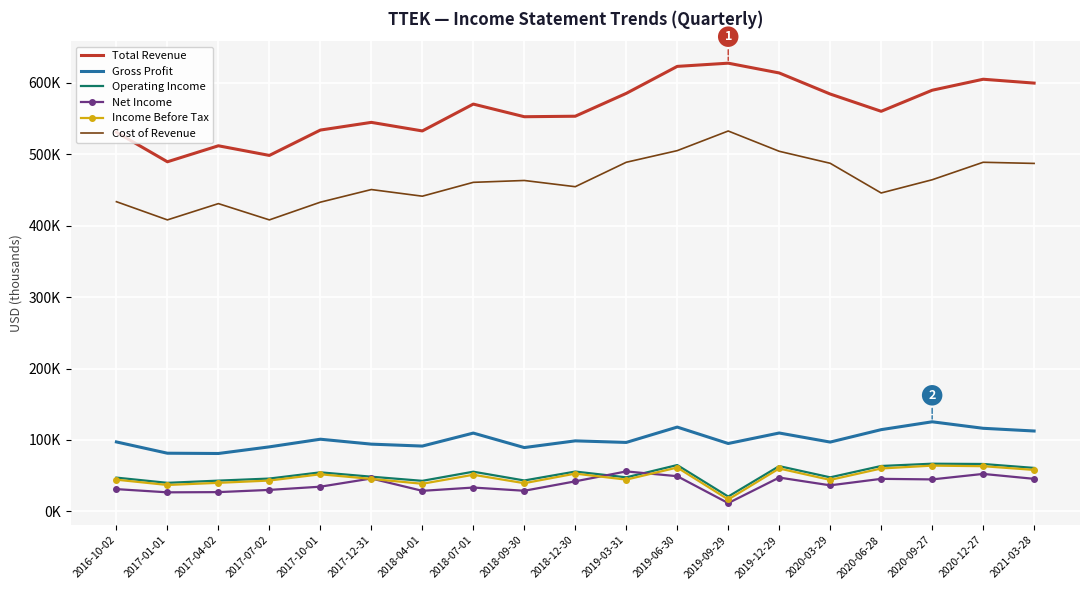

What is the total value across all series at 2020-03-29?

1297000